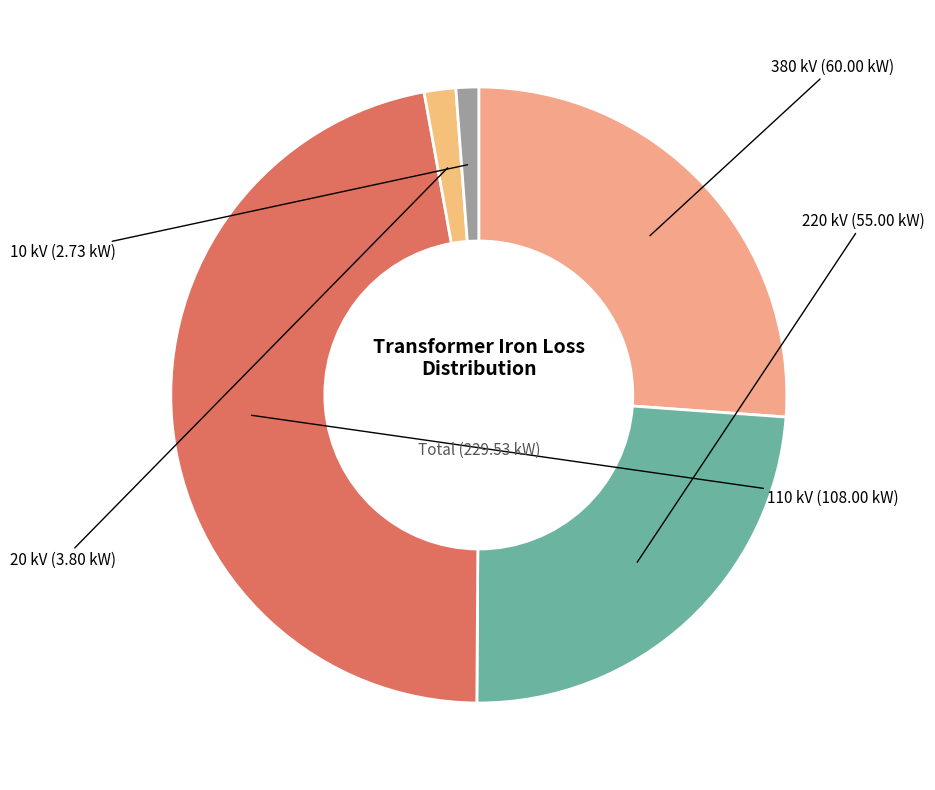

Is there any slice that represents more than half of the pie?

No